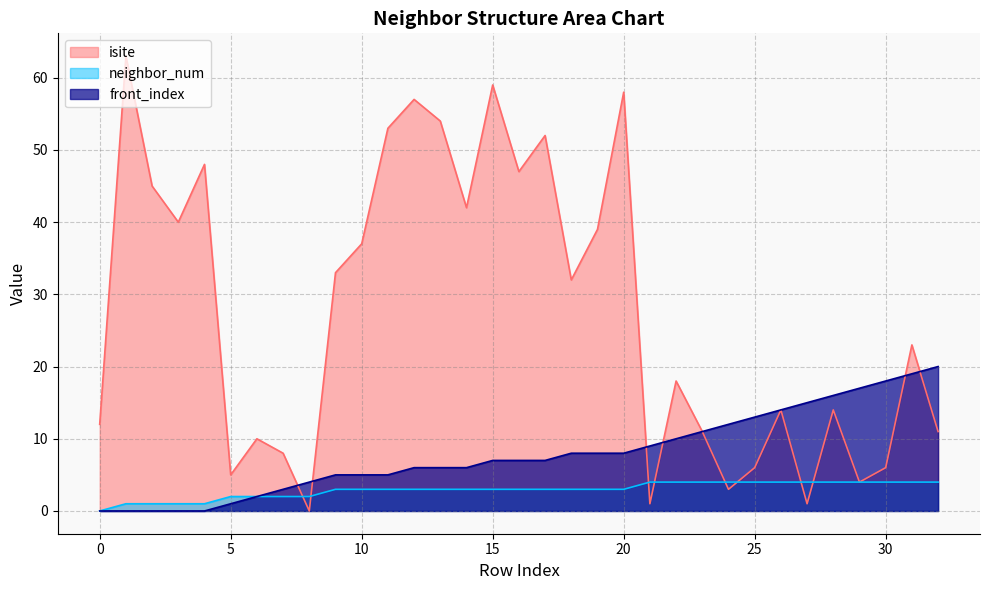

After their last crossing, which series has the higher values: isite or neighbor_num?

isite